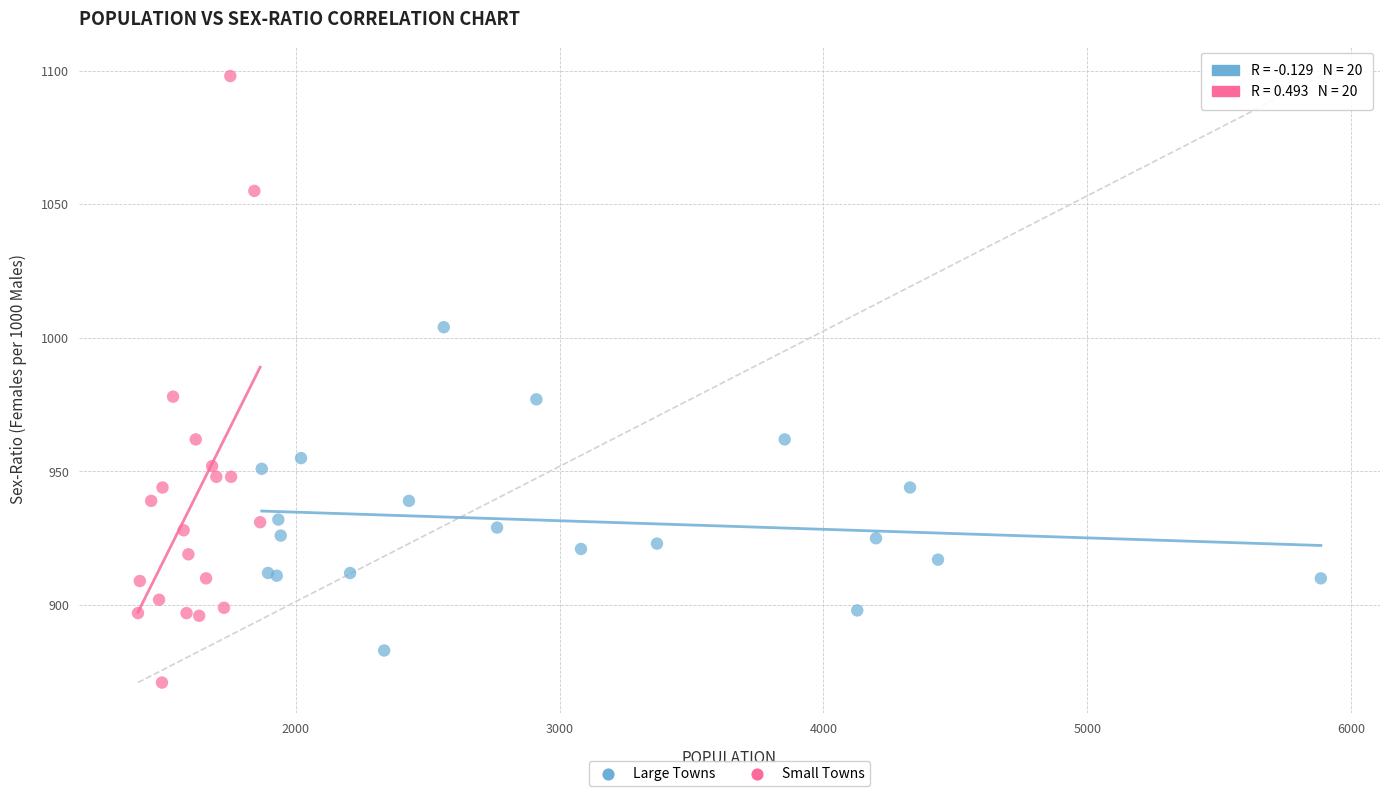

Which series contains the lowest Y value?

Small Towns